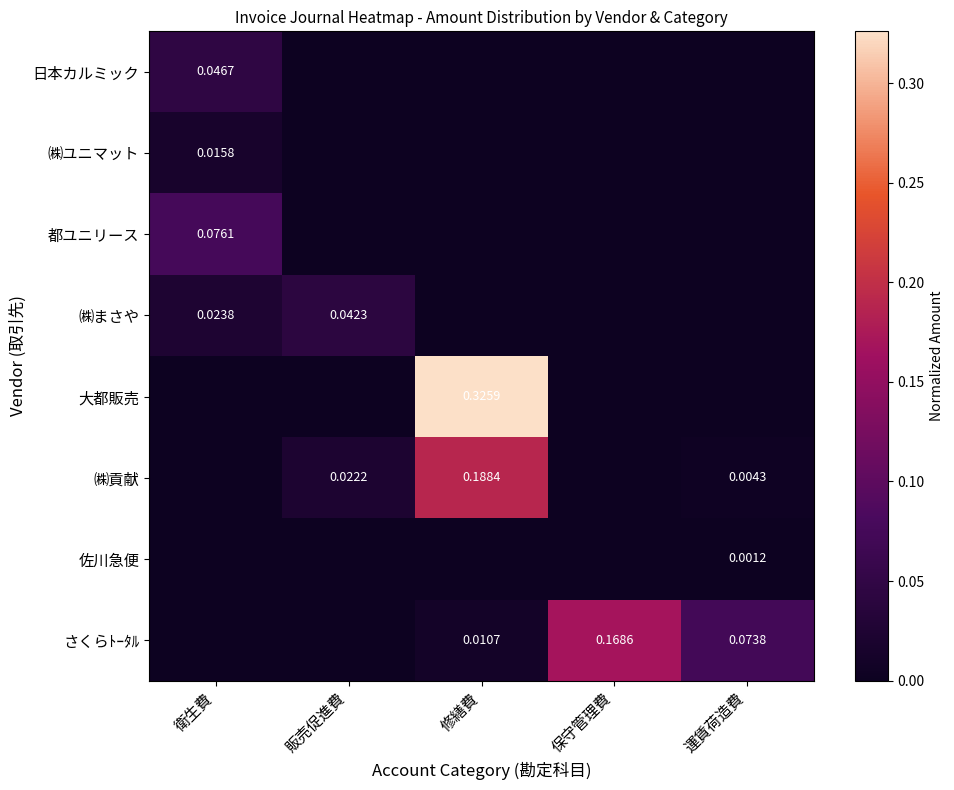

The 佐川急便 series shows 0.0 at 修繕費. True or false?

True